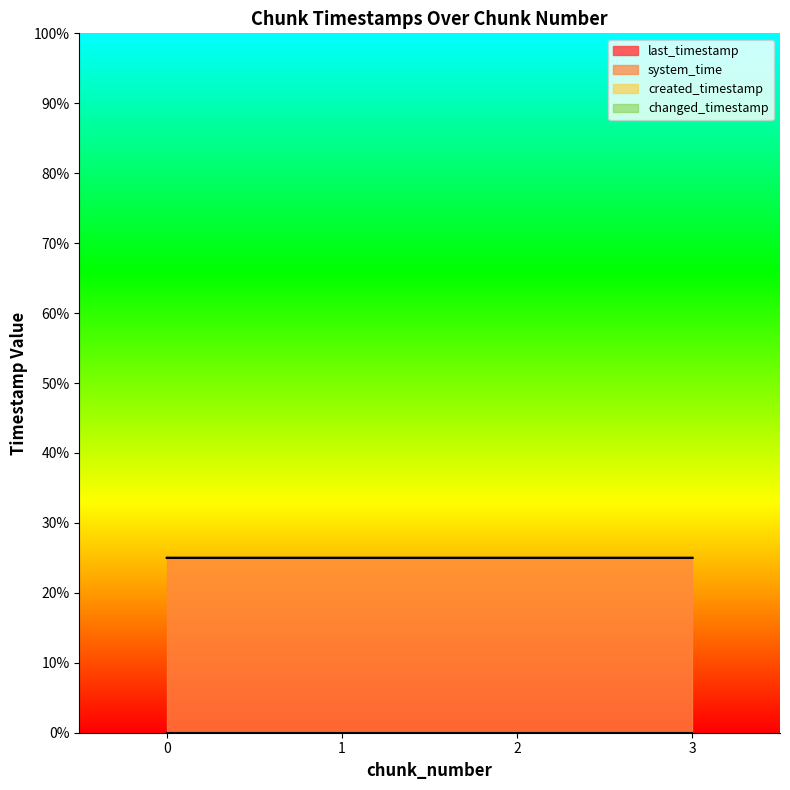

Between 2 and 3, which series saw the biggest shift?

created_timestamp